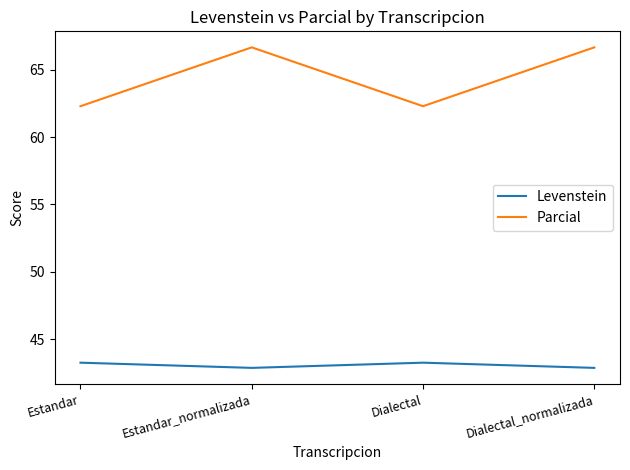

Which series has the largest total across all categories?

Parcial